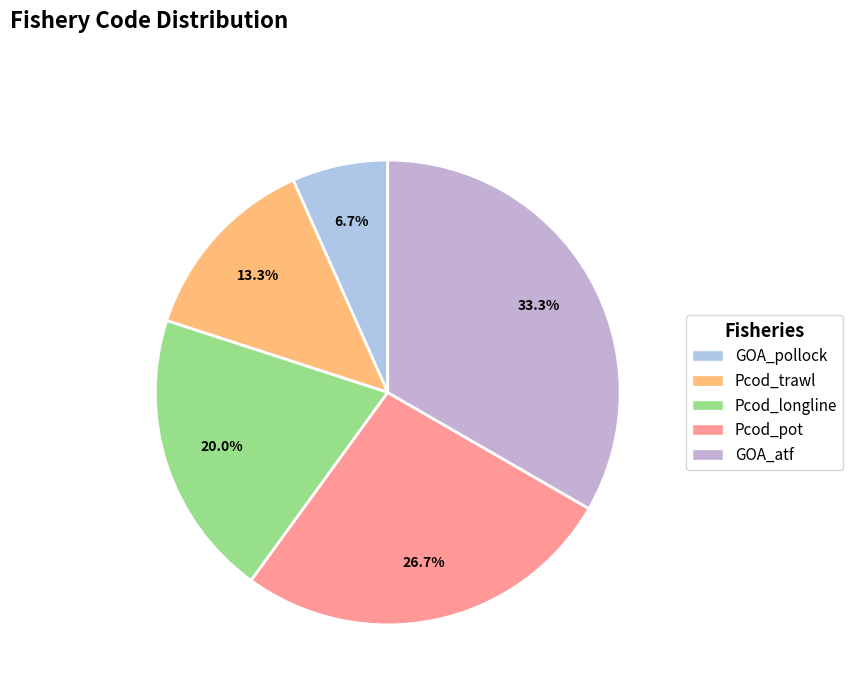

Which category has the biggest portion of the pie?

GOA_atf